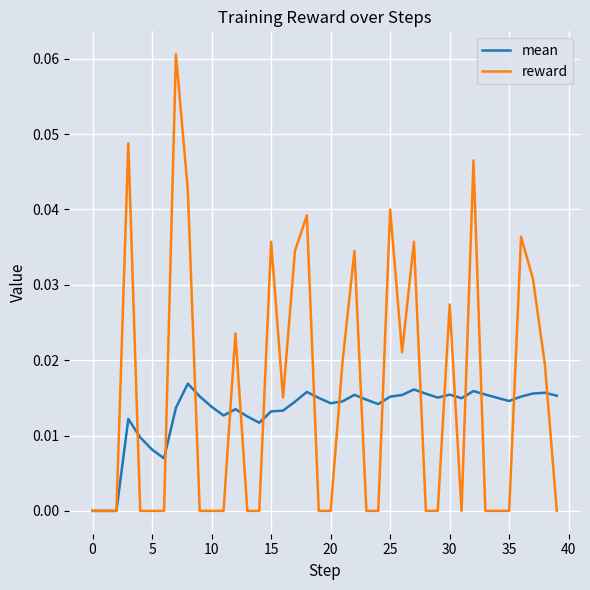

Which series has the widest spread of values?

reward